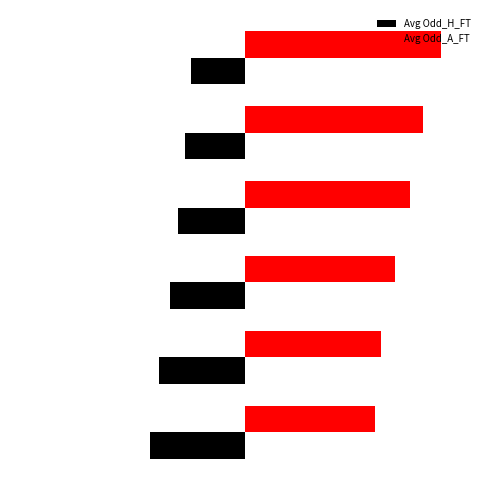

What is the value of the Avg Odd_H_FT bar at the 5th from the left?

-0.8